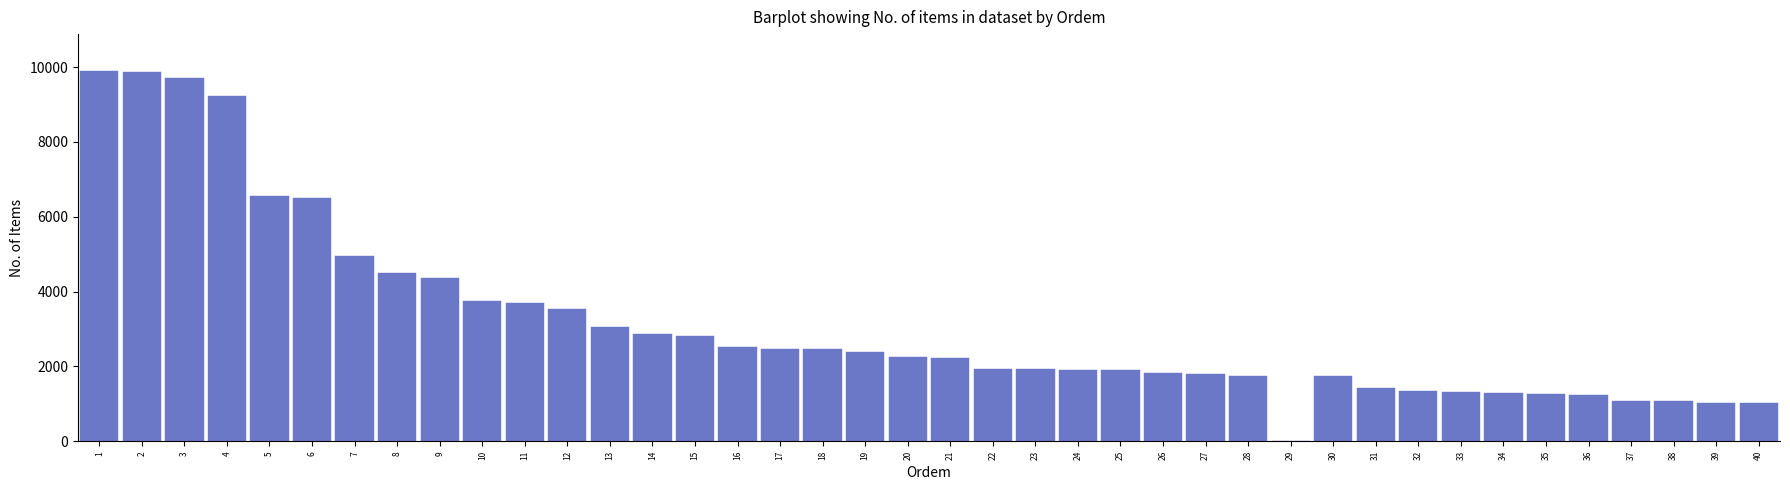

What is the ratio of the value at 22 to the value at 26?

1.1